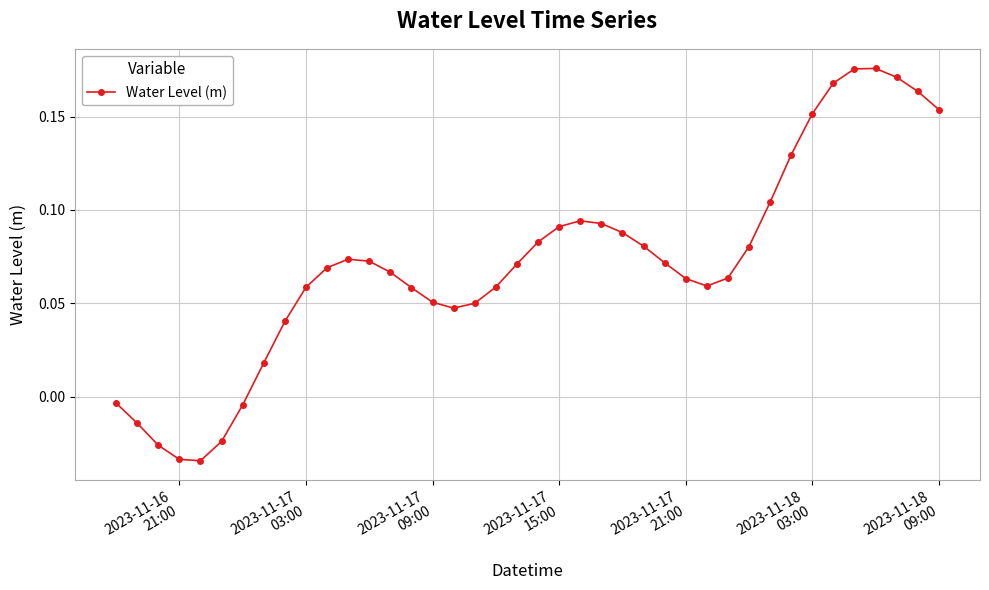

What is the sum of all values?

2.9